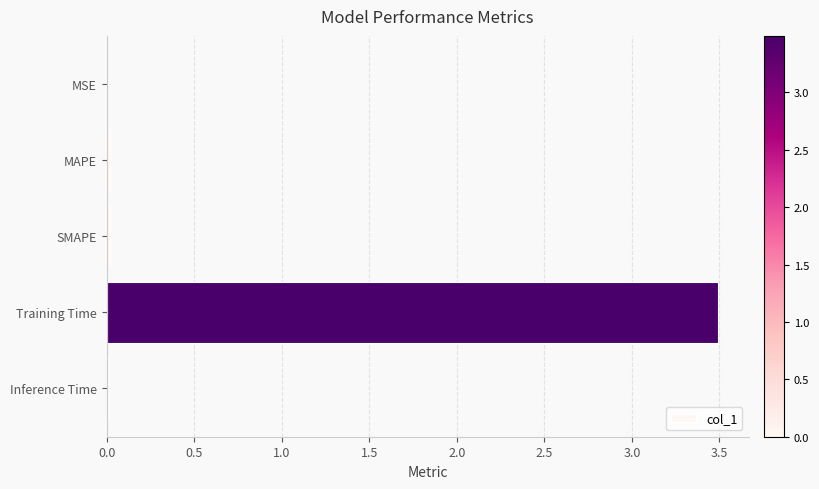

Which label corresponds to the largest value in the chart?

Training Time